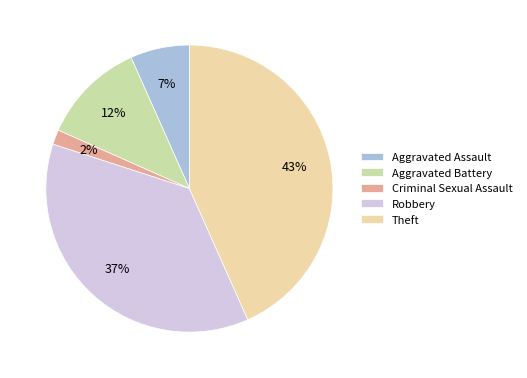

Does Theft represent more than half of the total?

No